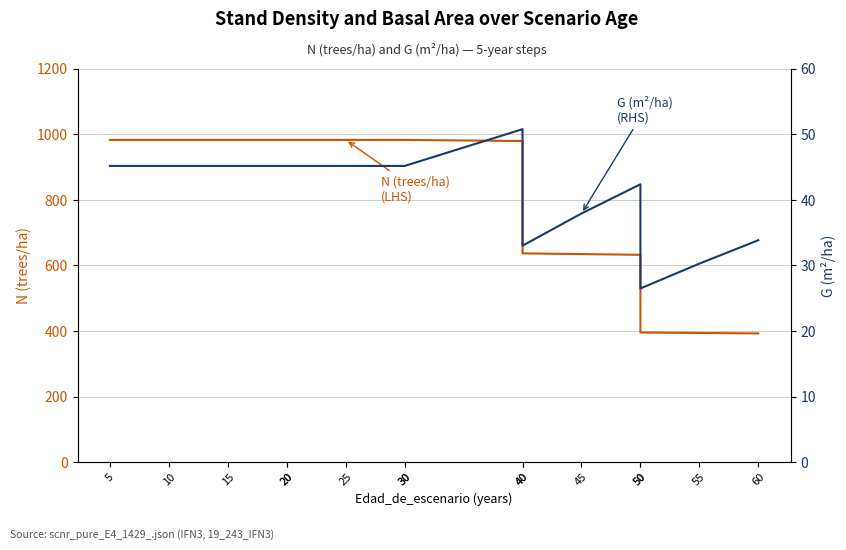

True or false: G (m²/ha) (RHS) and N (trees/ha) (LHS) cross at least once.

False